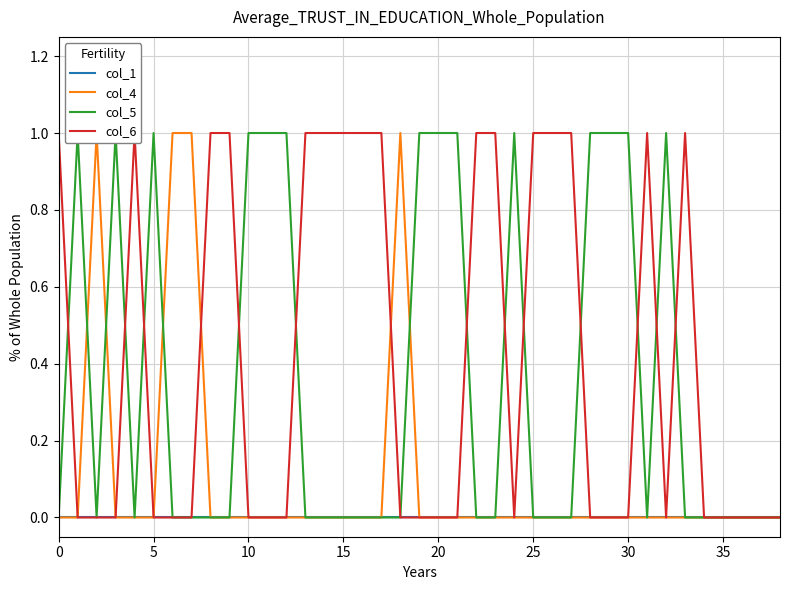

What is the label of the 26th point from the right?

13